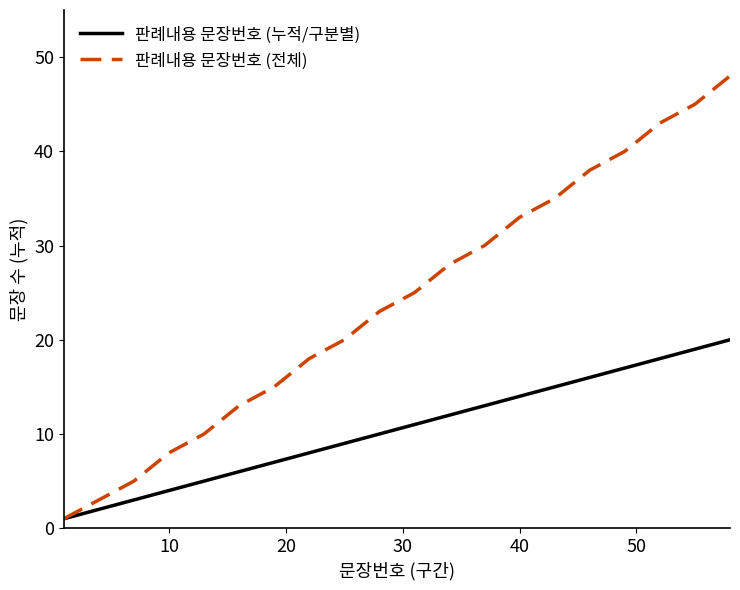

True or false: 판례내용 문장번호 (전체) has more than 0 interior local peaks.

False